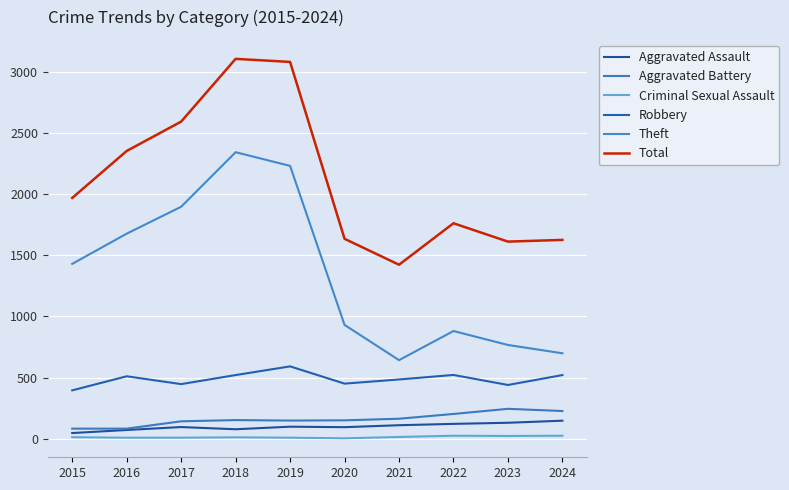

Which category has the highest value across all series?

2018